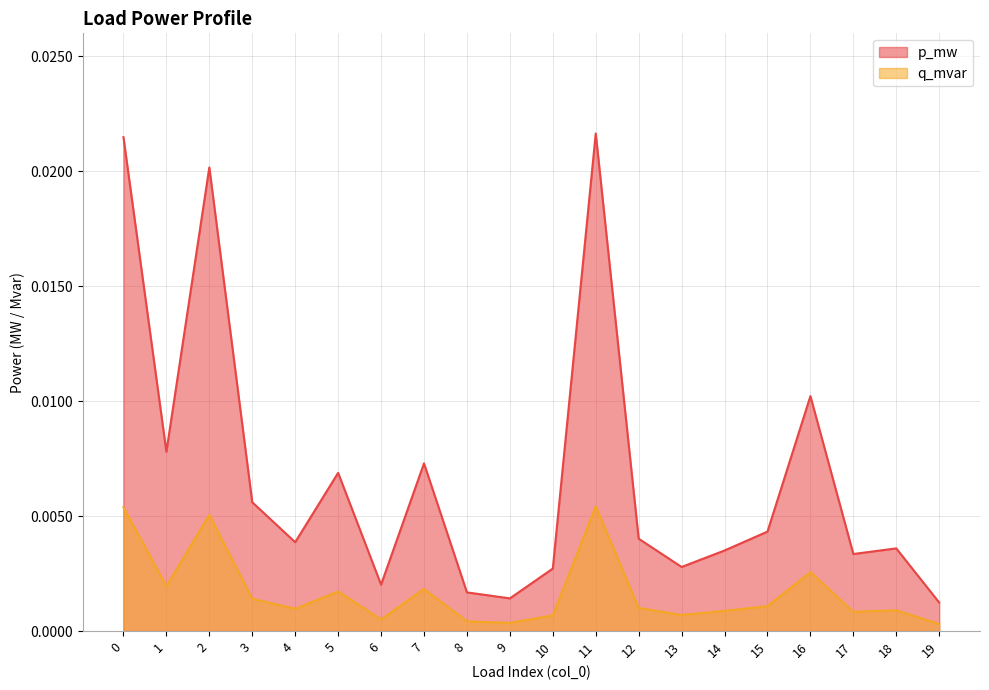

At which category does q_mvar reach its first local valley?

1